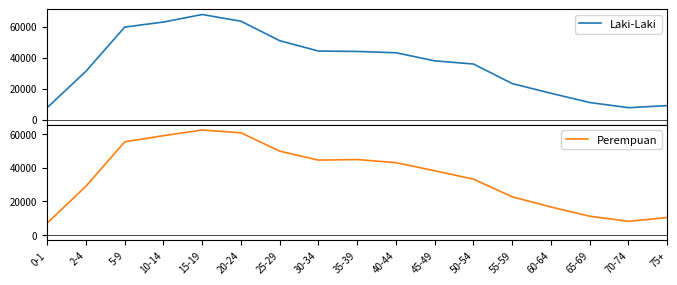

Which series has the largest range (max minus min)?

Laki-Laki